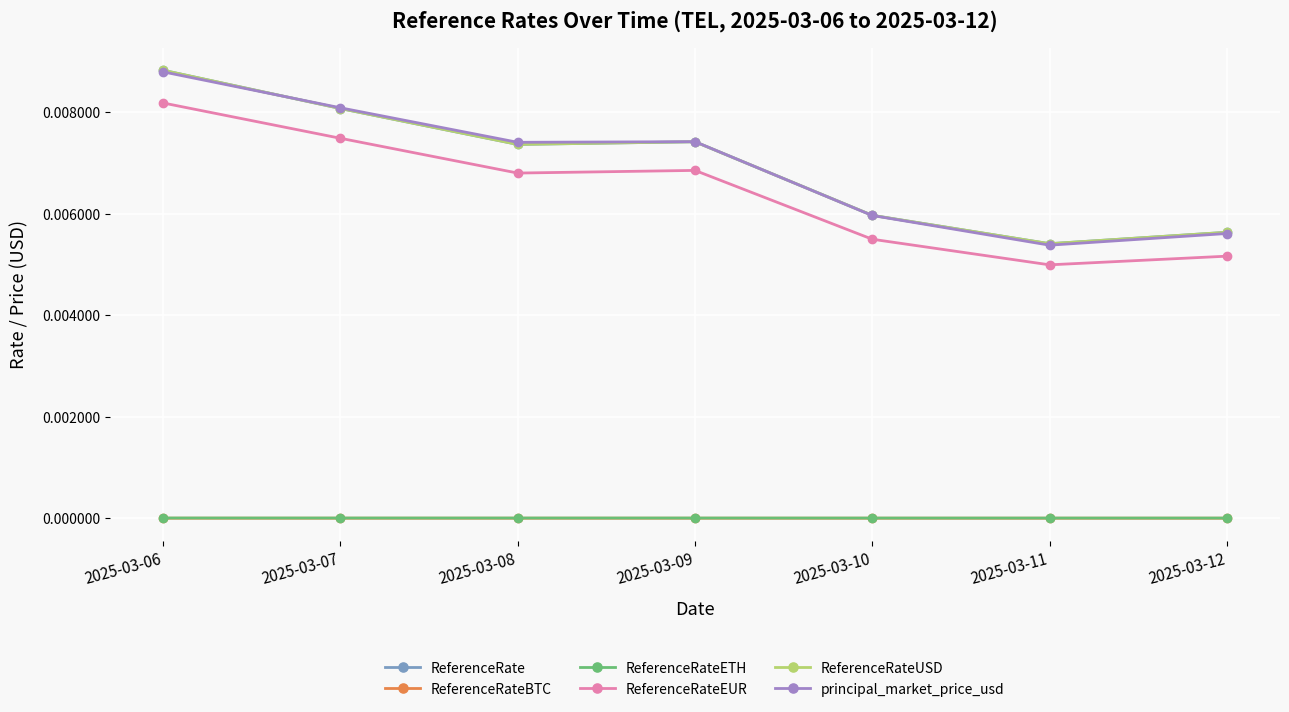

Is the value of ReferenceRateEUR at 2025-03-06 greater than the value of ReferenceRate at 2025-03-09?

Yes